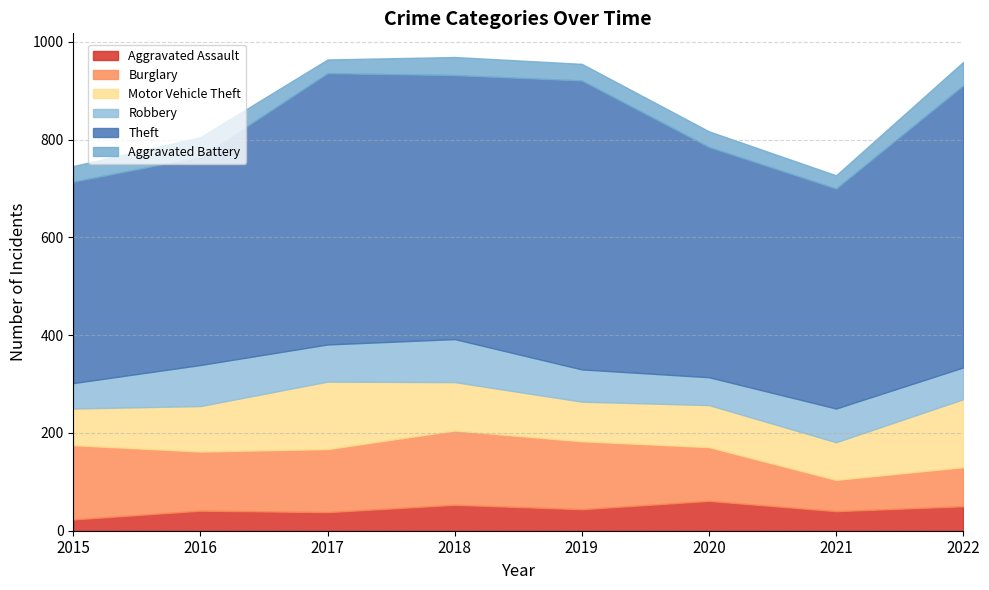

How many interior local peaks does the Theft series have?

2